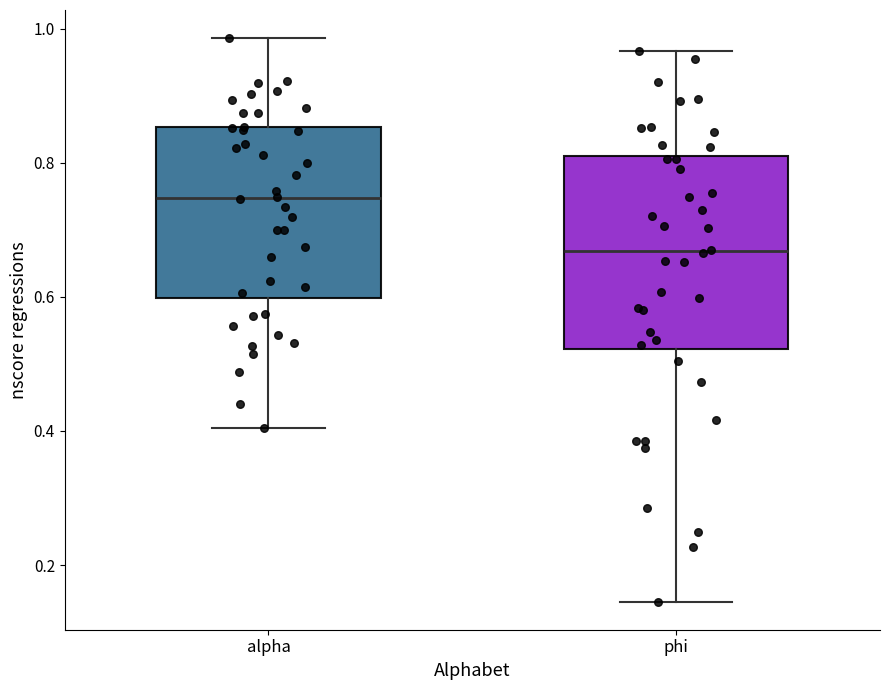

Reading left to right, read every box against the y-axis: the position of its median line, the range the box covers, and the ends of its whiskers. The values are not printed on the chart, so give them approximately, as read against the axis.

alpha: median 0.74, box 0.60 to 0.86, whiskers 0.40 to 0.98
phi: median 0.66, box 0.52 to 0.82, whiskers 0.14 to 0.96